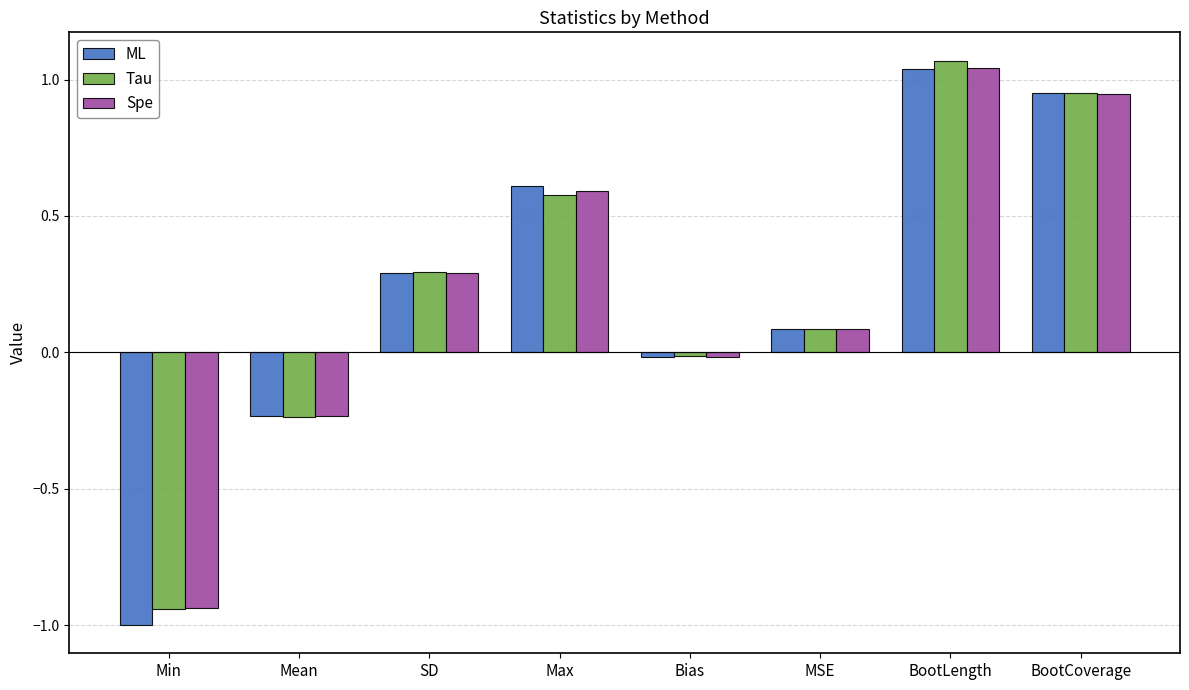

True or false: Spe has a value of 0.1 at MSE.

True